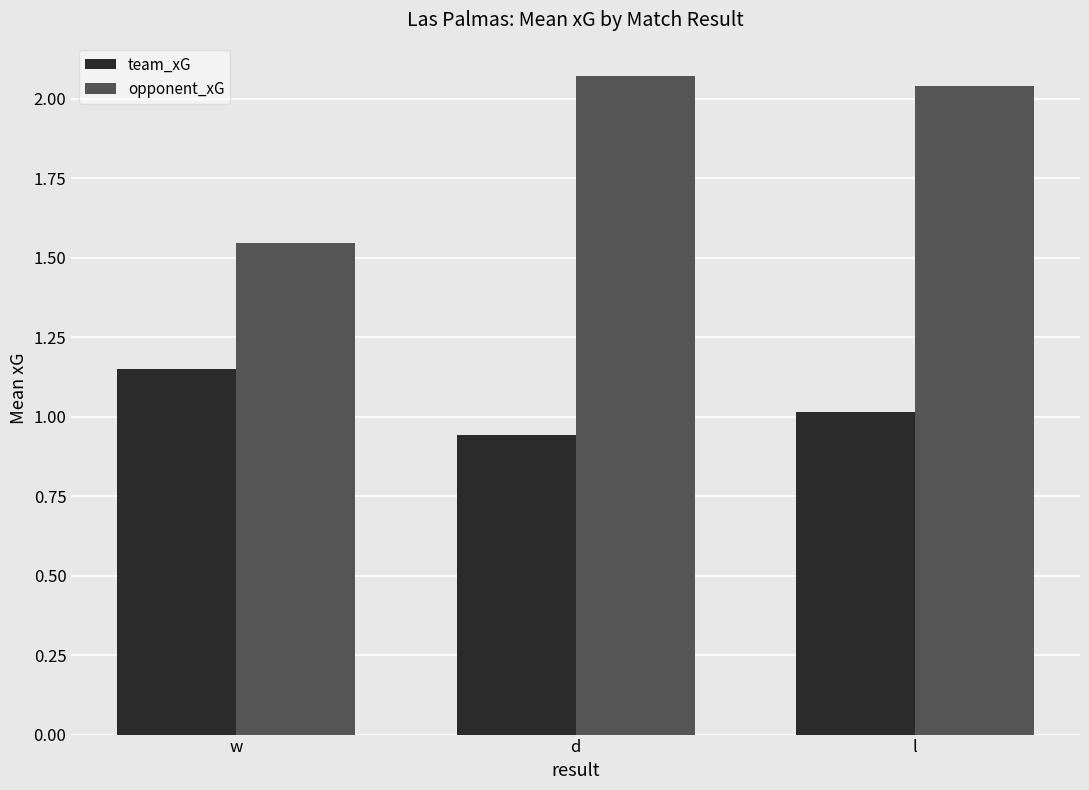

Rank the series by their average value, from lowest to highest.

team_xG, opponent_xG